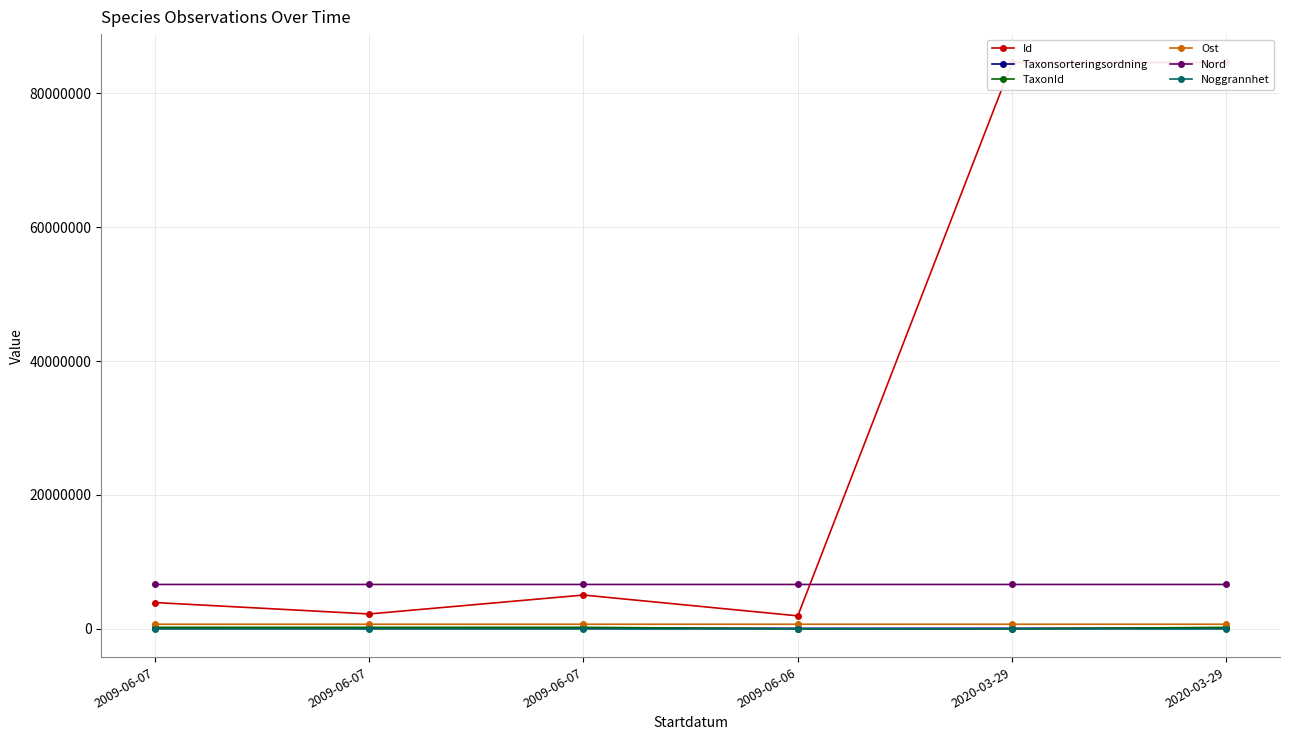

The value of Id at 2020-03-29 is 84610412.0. True or false?

True